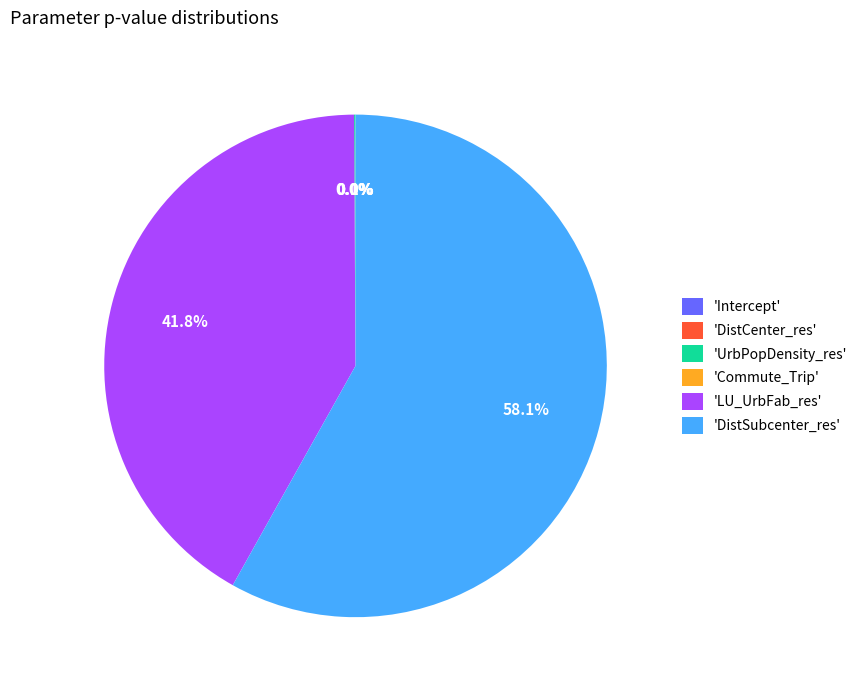

Between LU_UrbFab_res and DistCenter_res, which is larger?

LU_UrbFab_res